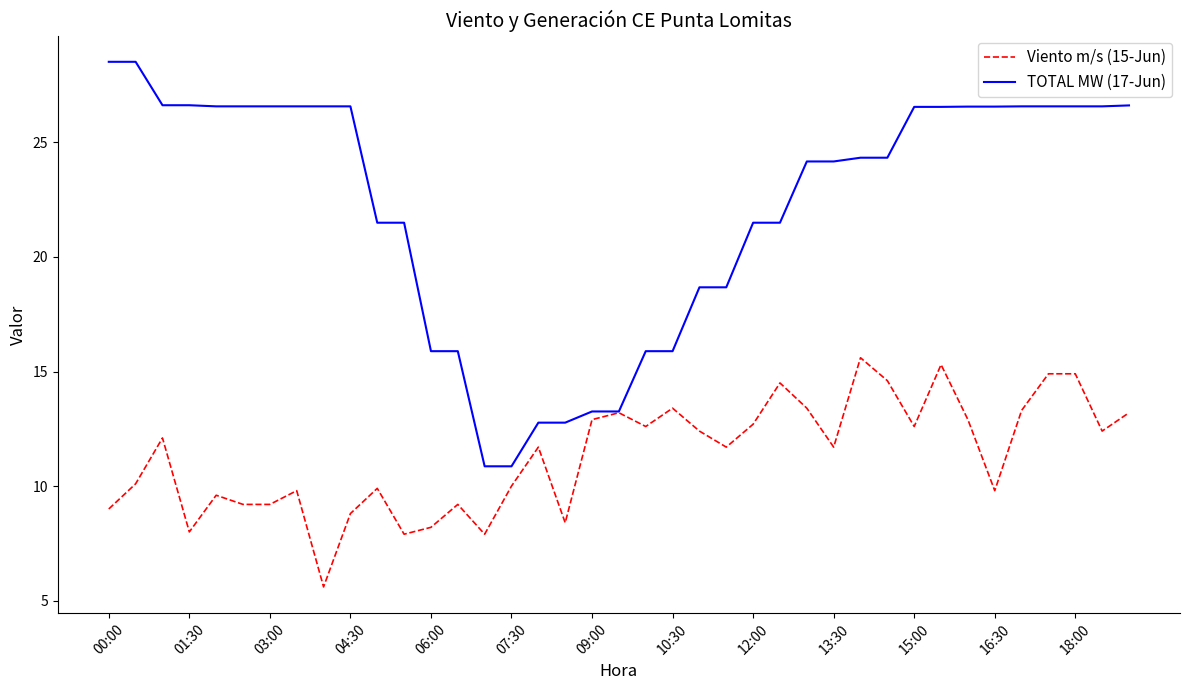

Which series has the widest spread of values?

TOTAL MW (17-Jun)